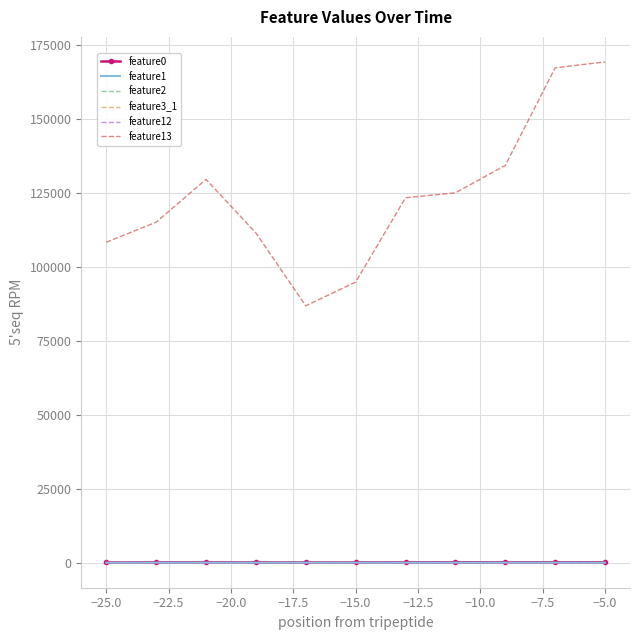

What is the sum of all feature2 values?

30.8